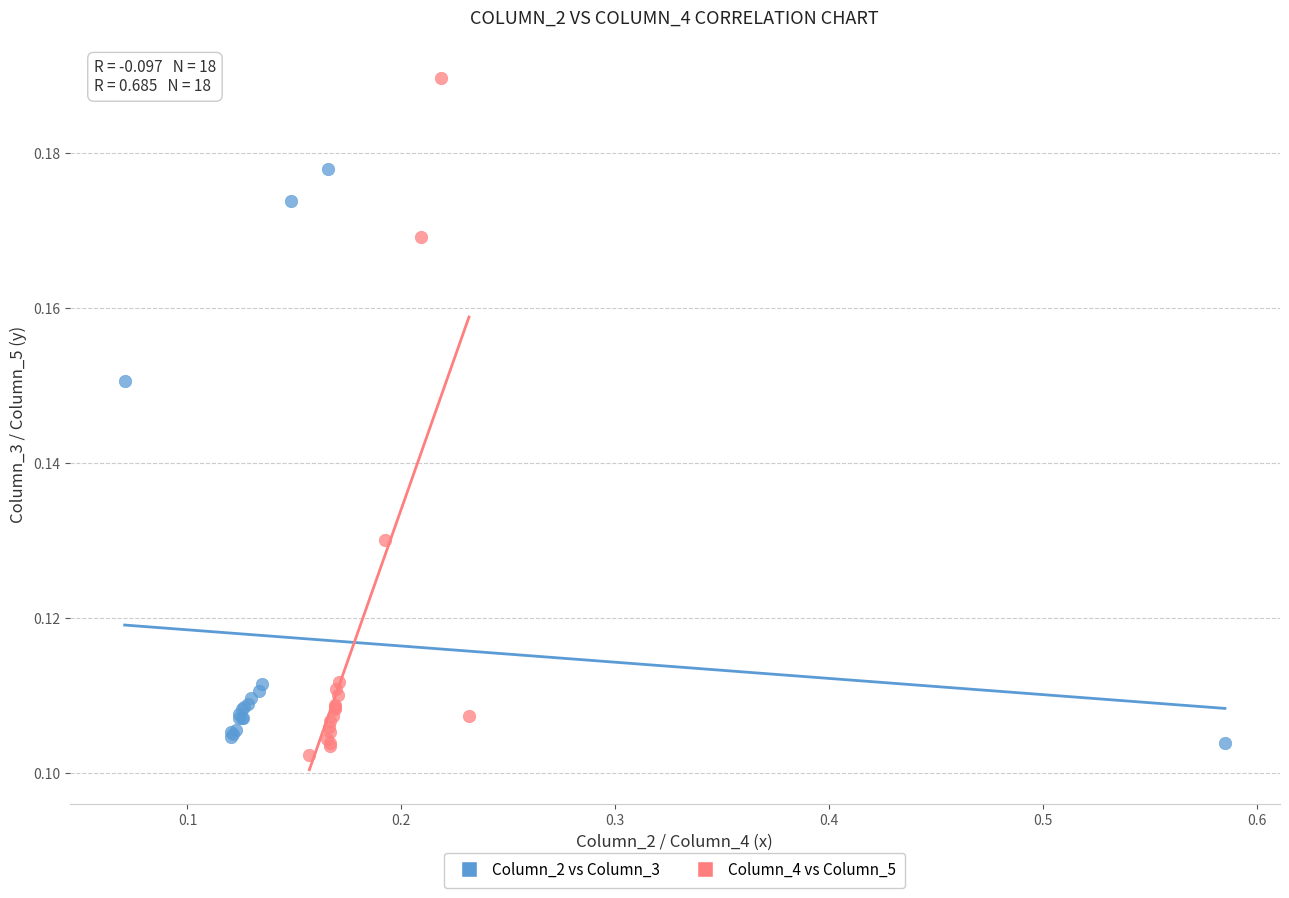

Which series has the widest spread of Y values?

Column_4 vs Column_5